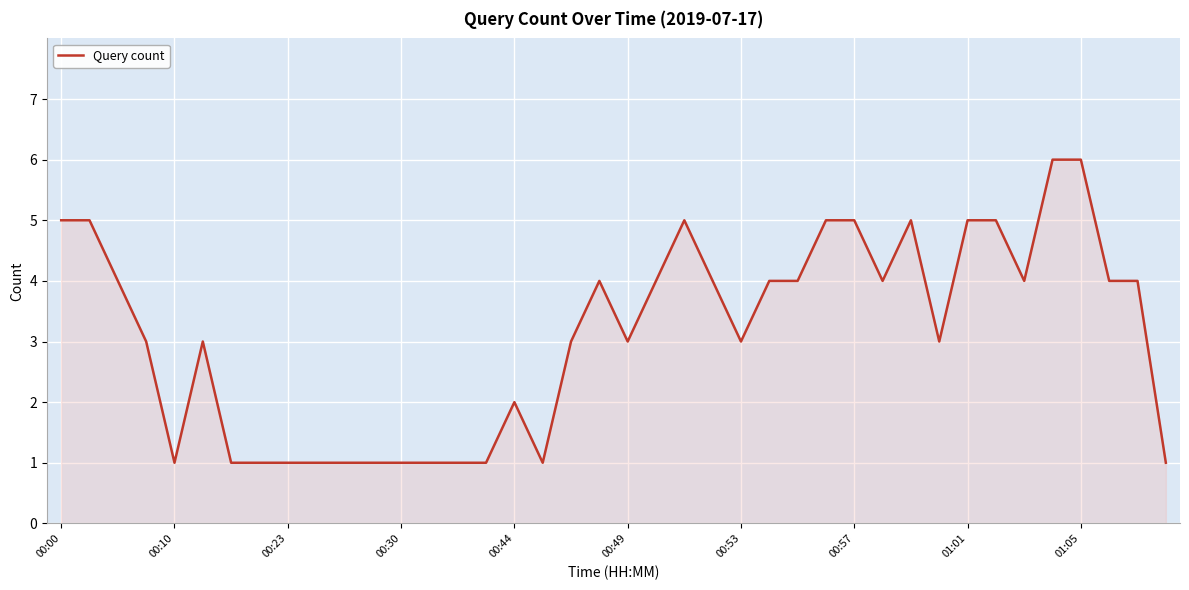

How many categories are shown in the chart?

40